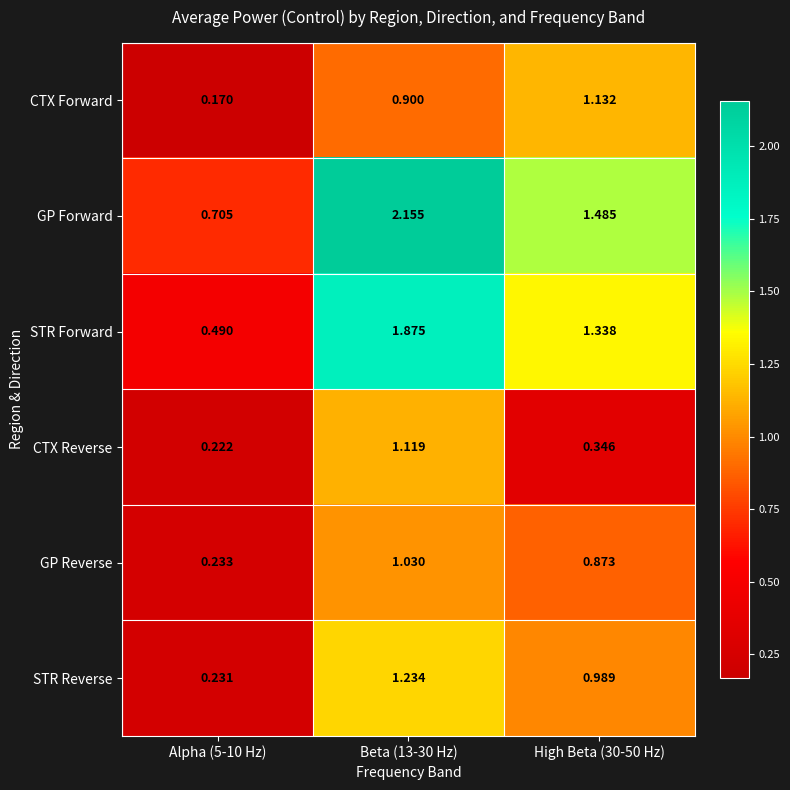

Which series has the largest range (max minus min)?

GP Forward